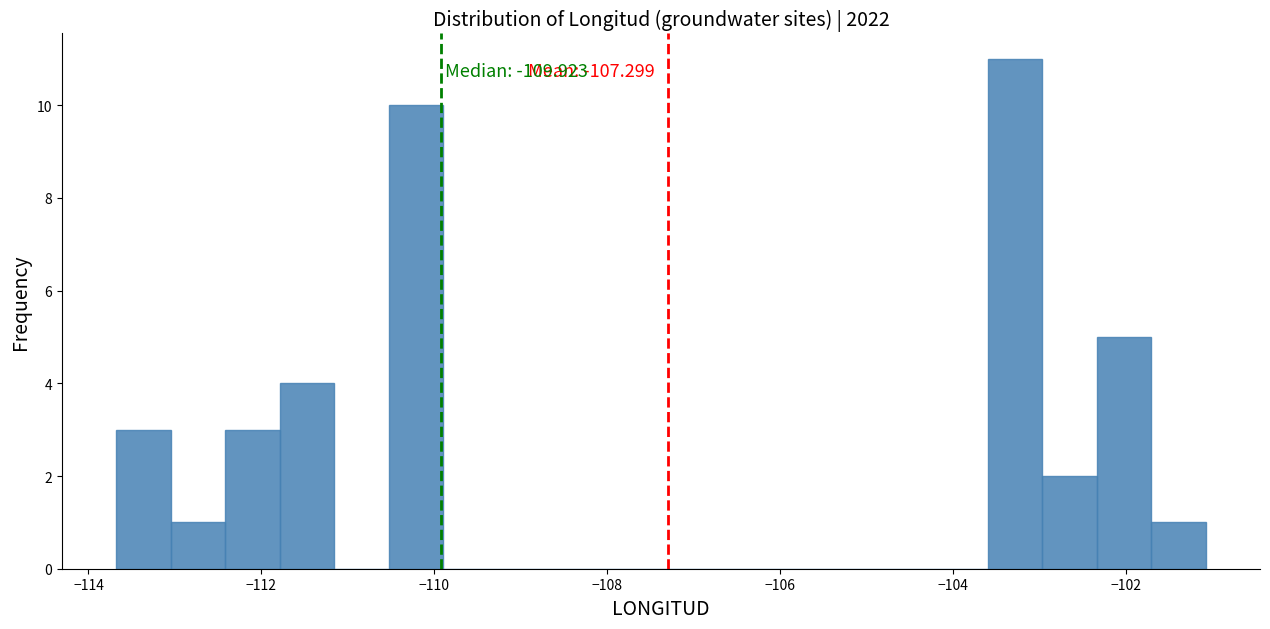

Read against the x-axis, roughly where is the centre of the tallest bar?

-103.2